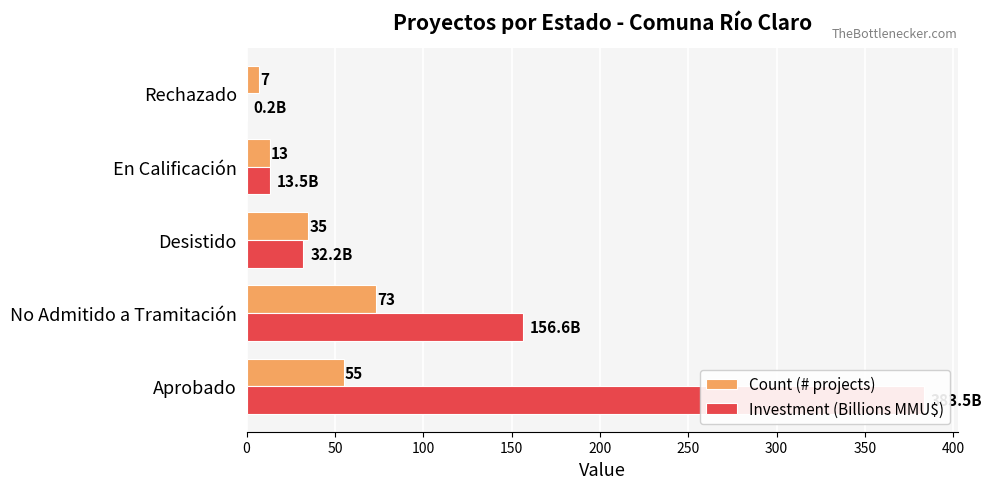

What is the average value of the Investment (Billions MMU$) series?

117.2